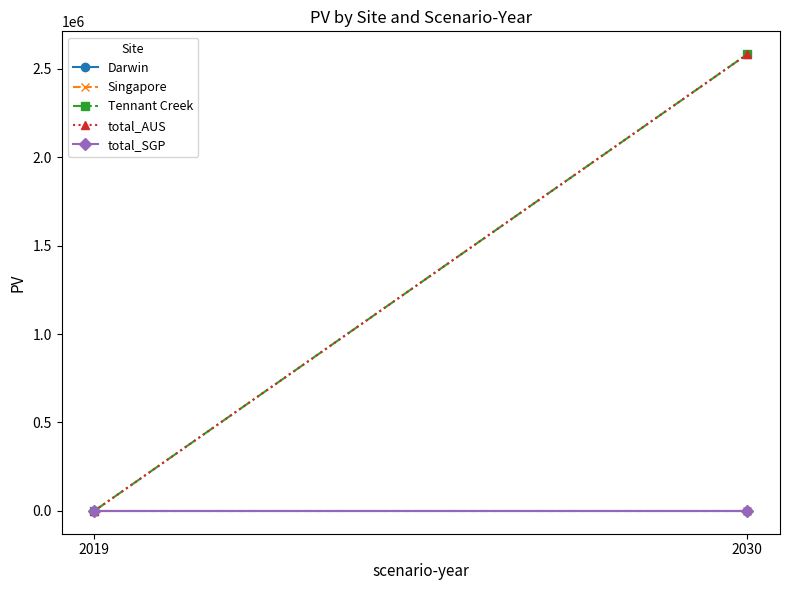

What is the sum of the Tennant Creek values at 2019 and 2030?

2583097.9